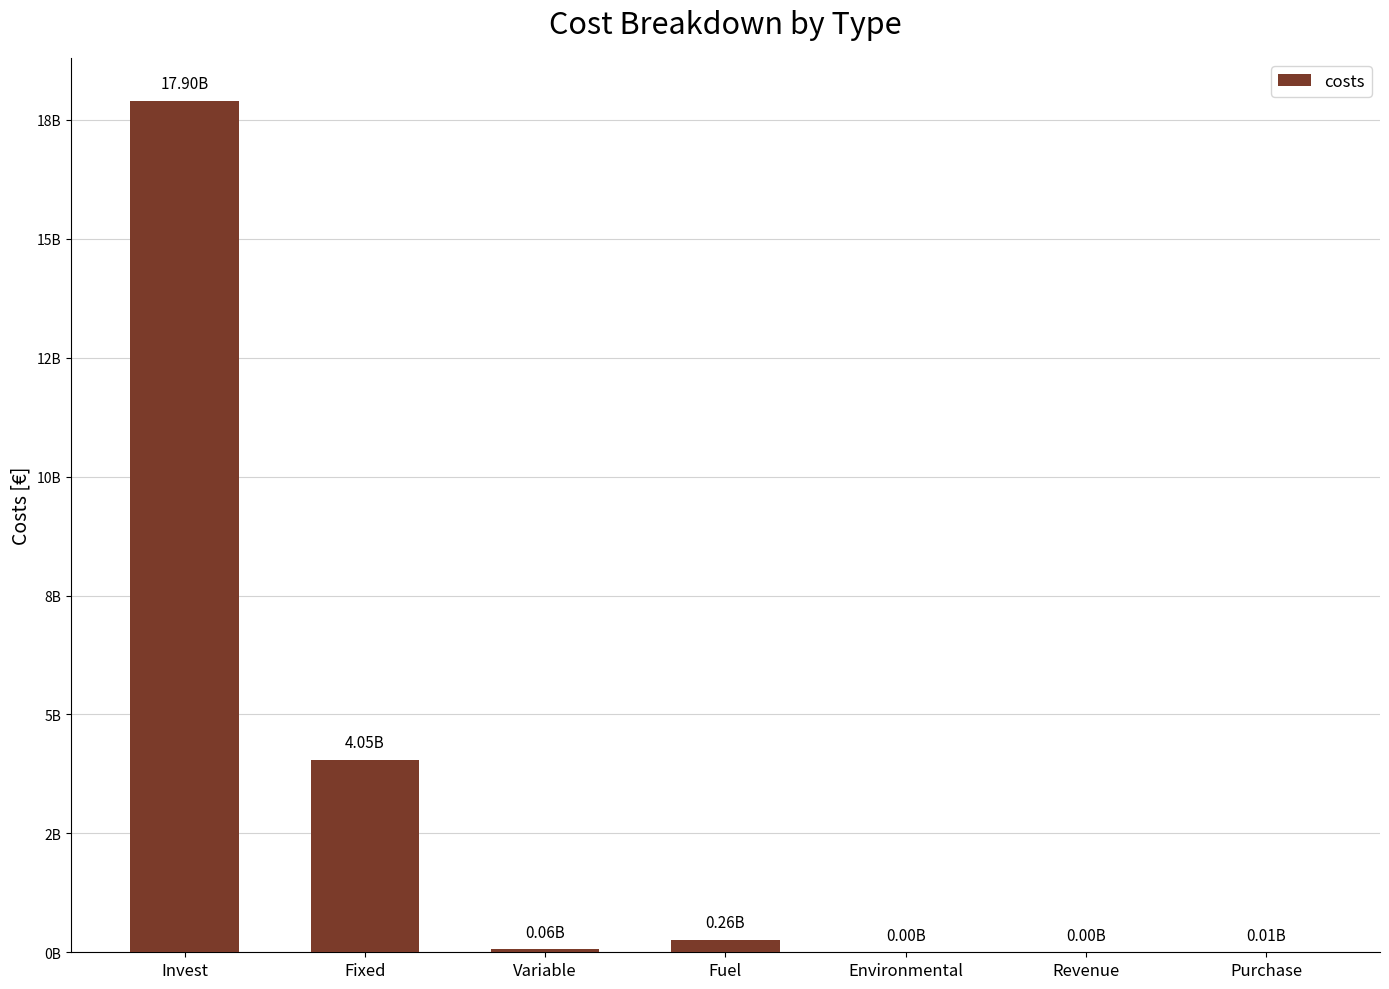

What is the label of the 7th bar from the left?

Purchase